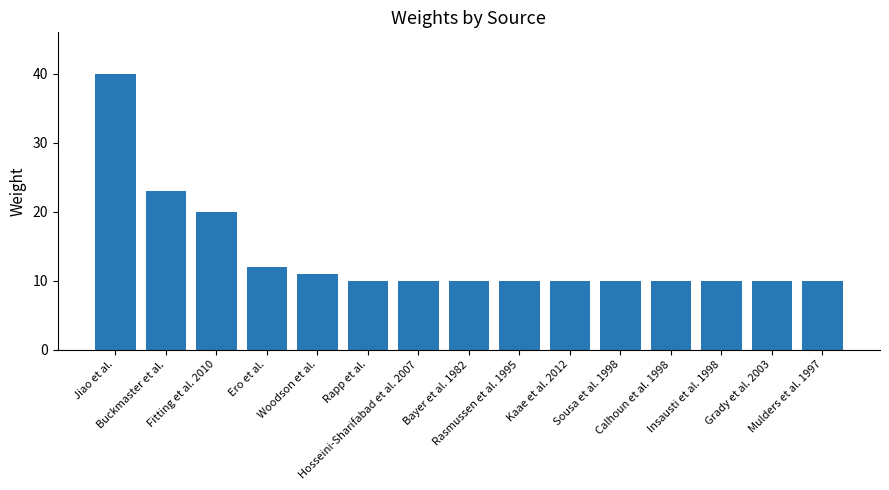

Approximately how many times larger is the value at Buckmaster et al. compared to Hosseini-Sharifabad et al. 2007?

2.3